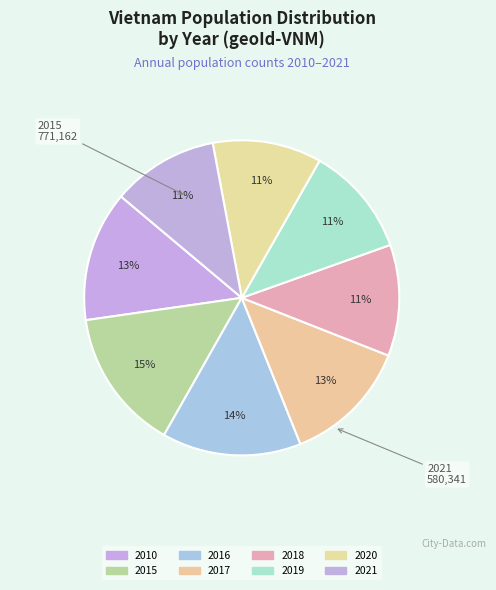

Does 2010 account for over 50% of the chart?

No